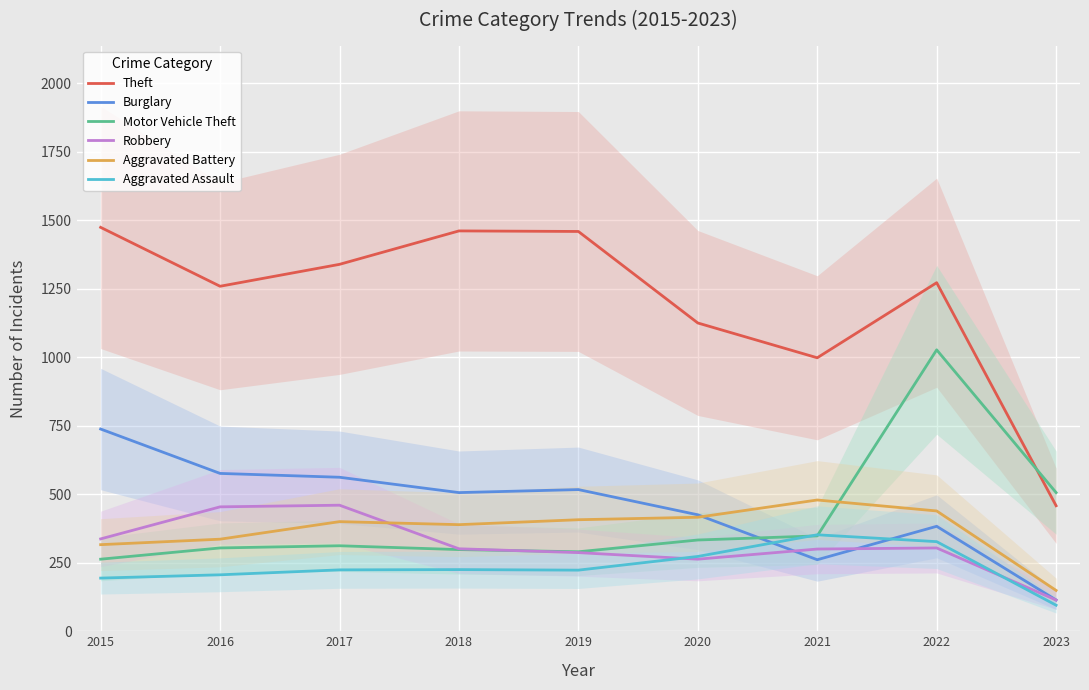

What value does the Burglary series have at 2019, to the nearest 100?

500